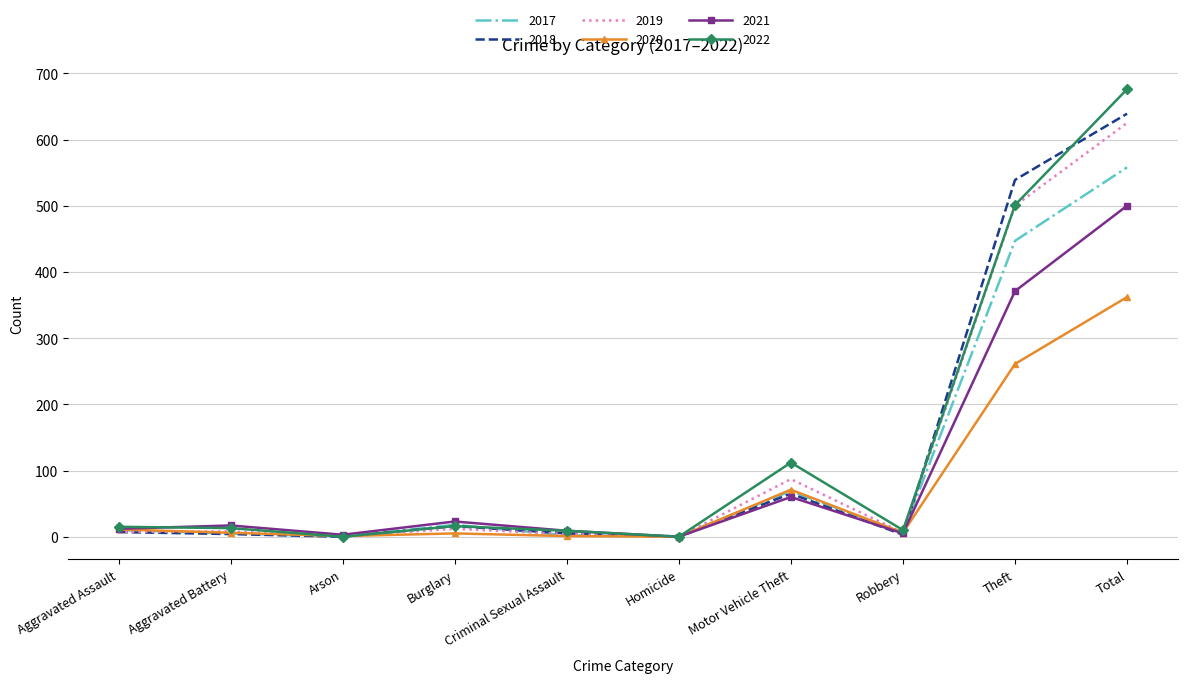

Count the number of categories in the chart.

10